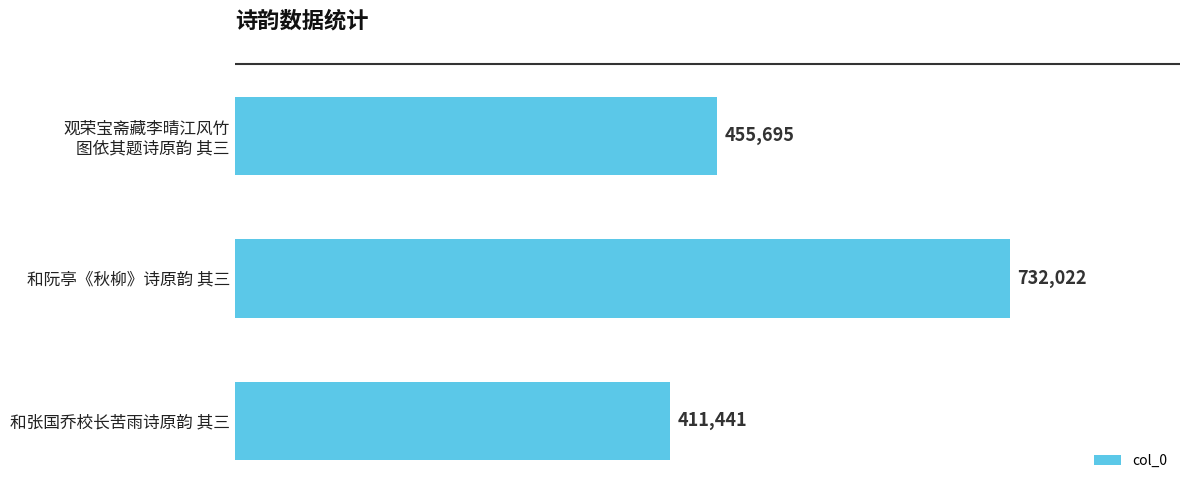

How many categories are shown in the chart?

3